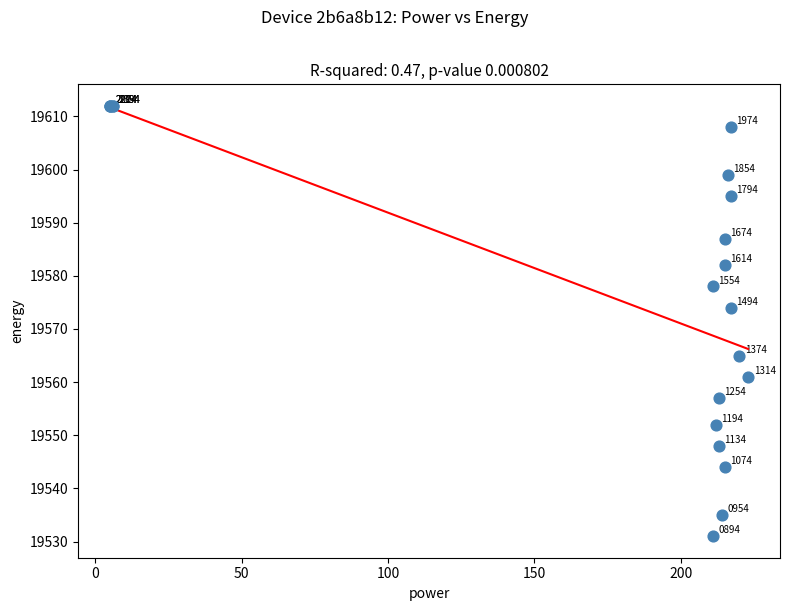

What Y value in the scatter plot is closest to 19571?

19574